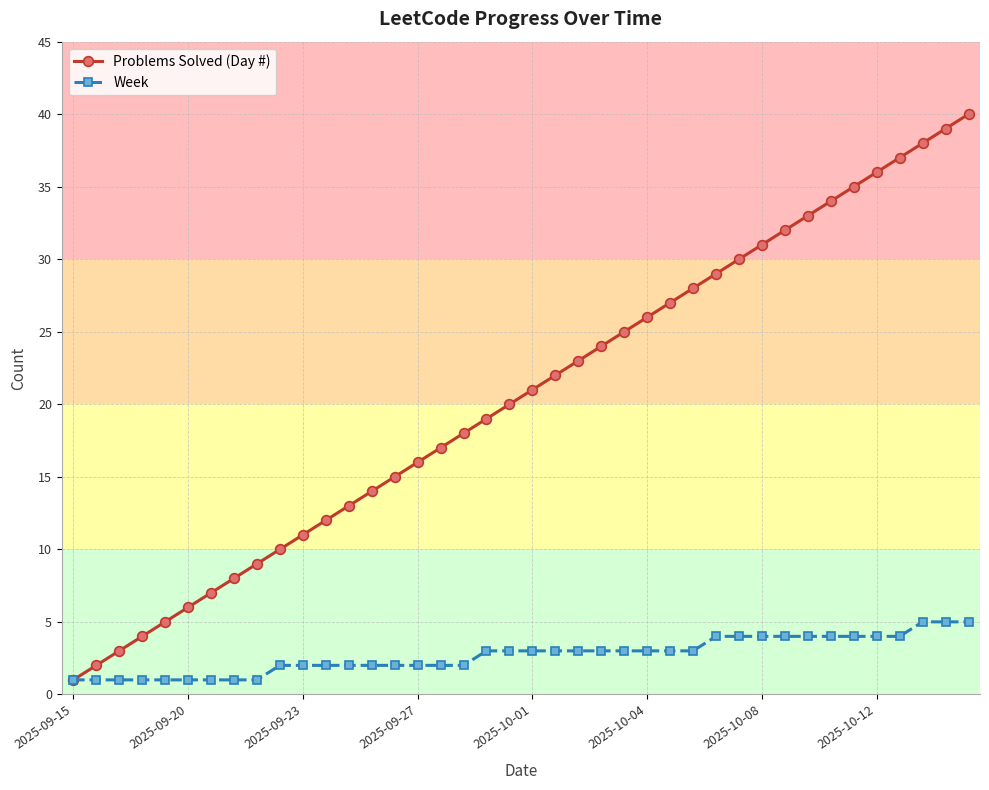

List the series in order of their overall mean, lowest first.

Week, Problems Solved (Day #)